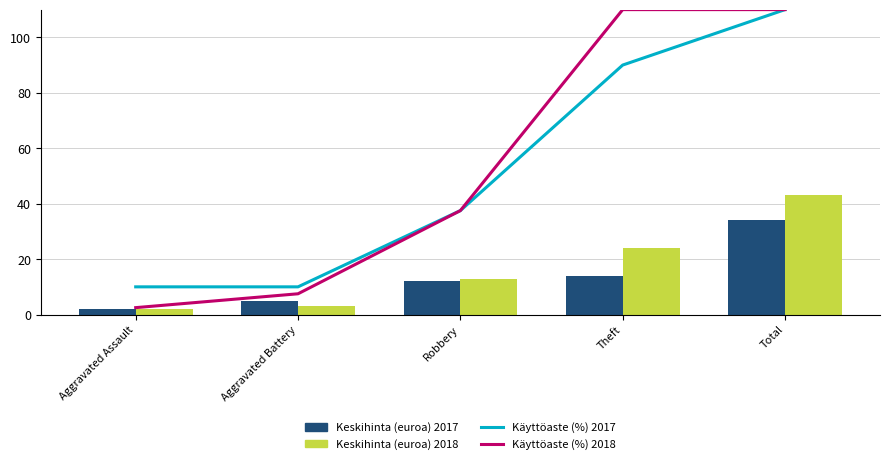

At which category is the sum across all series the highest?

Total